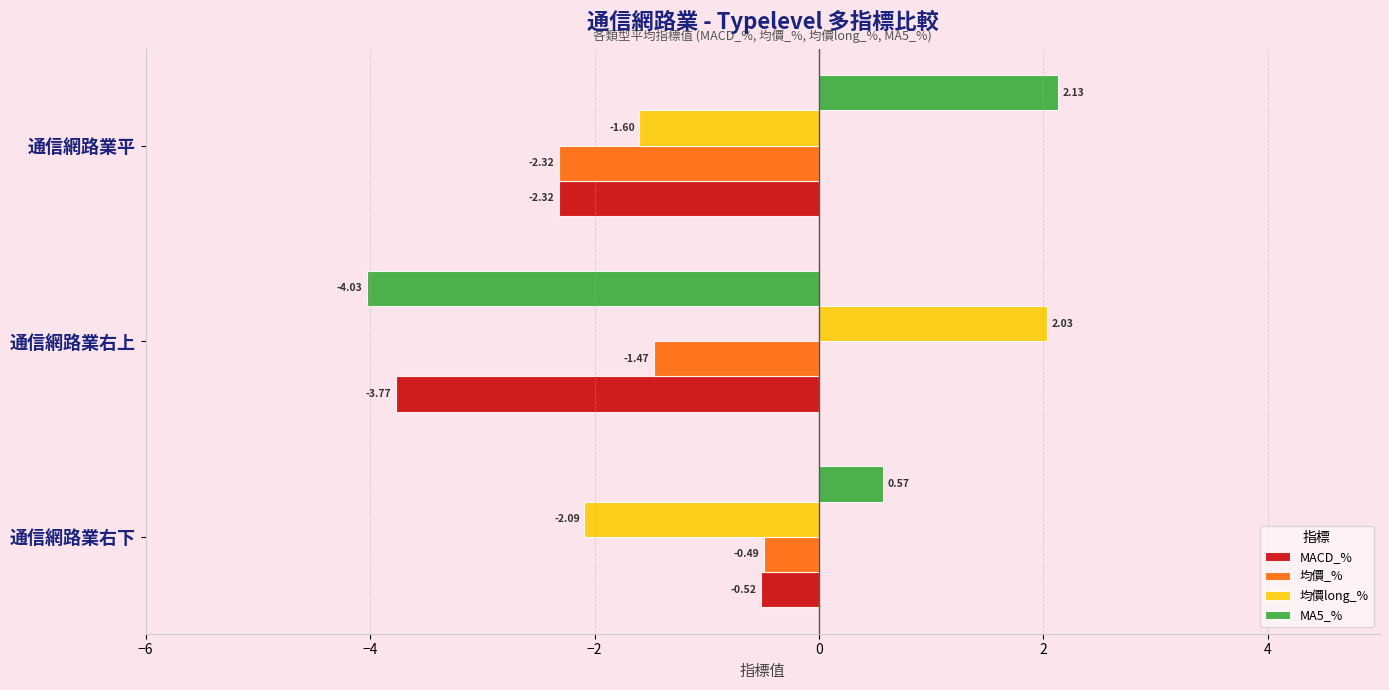

What is the difference between the maximum and minimum values in the 均價_% series?

1.8